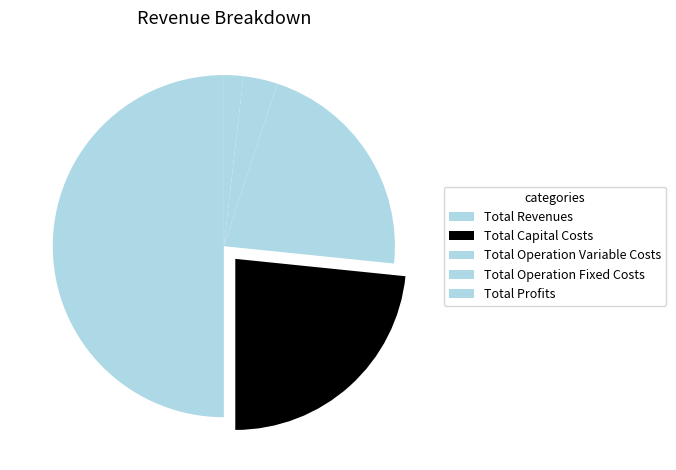

How many slices are in this pie chart?

5